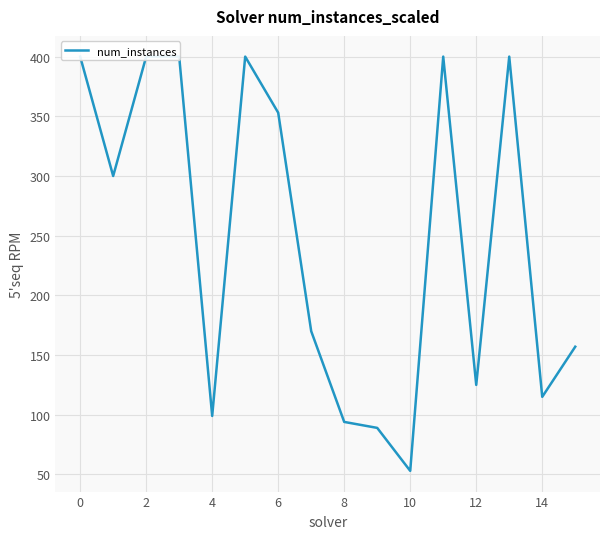

At which category does the chart reach its minimum across all series?

10